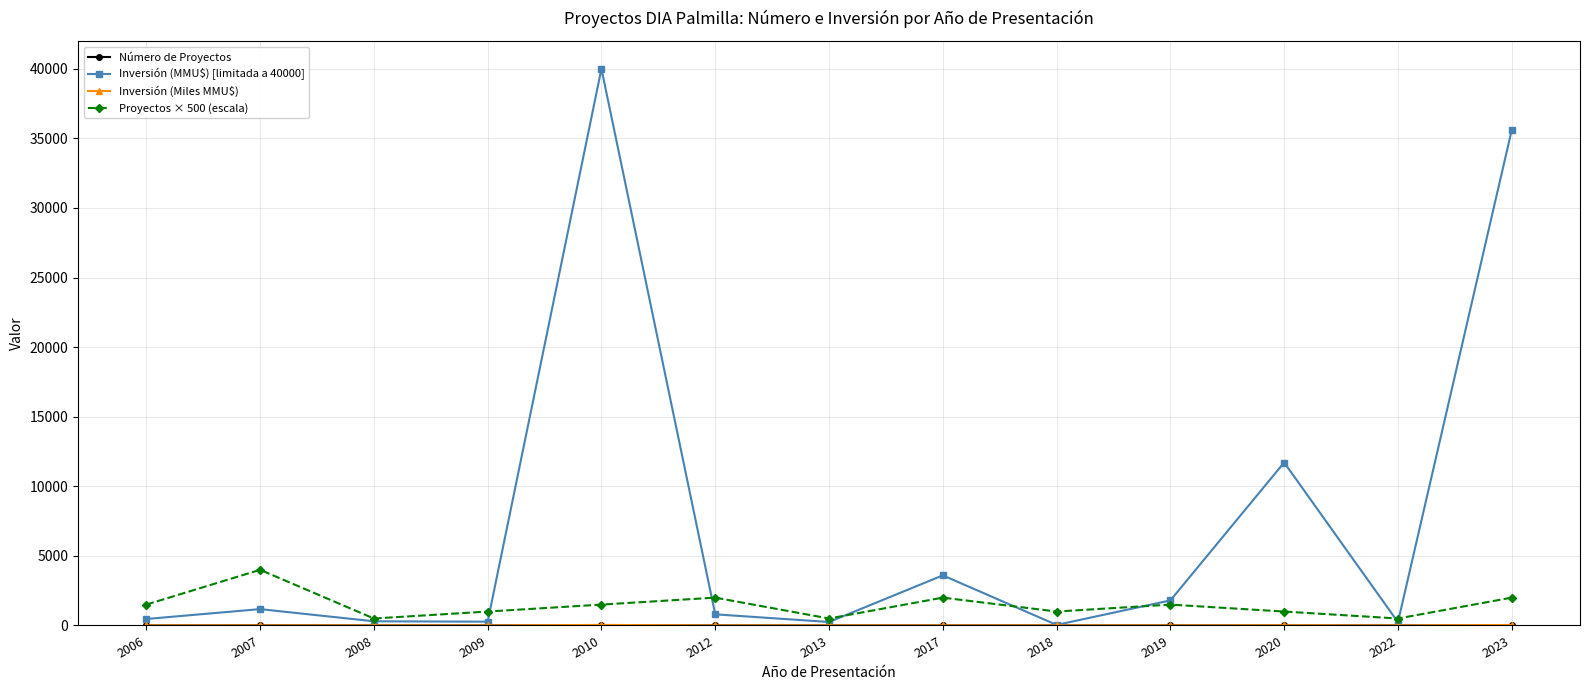

At which category is the sum across all series the highest?

2010